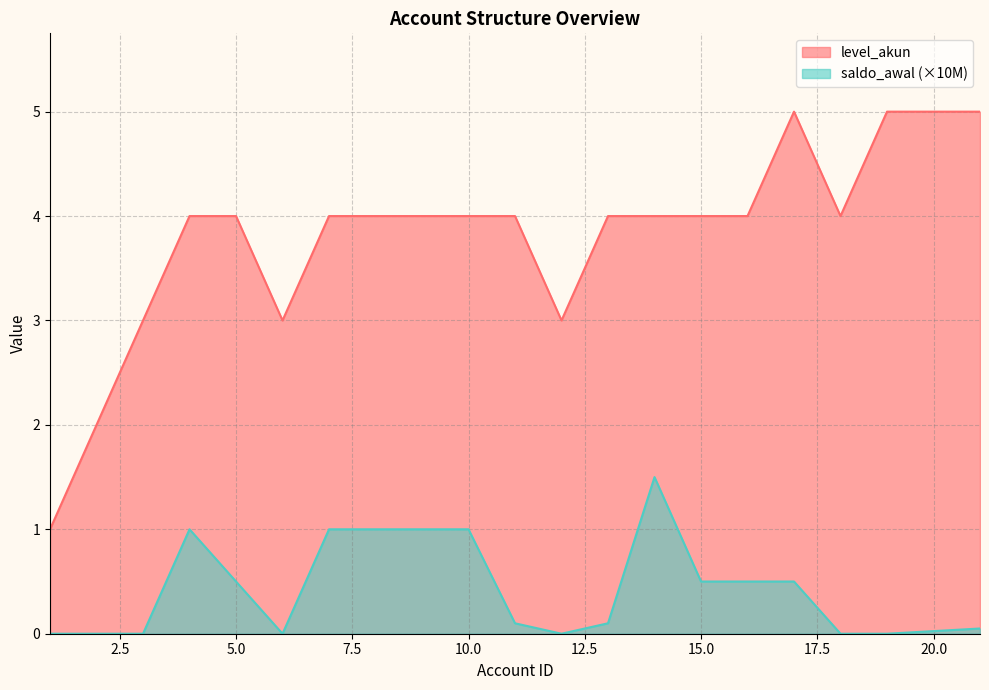

List the series in order of their overall mean, lowest first.

saldo_awal (×10M), level_akun